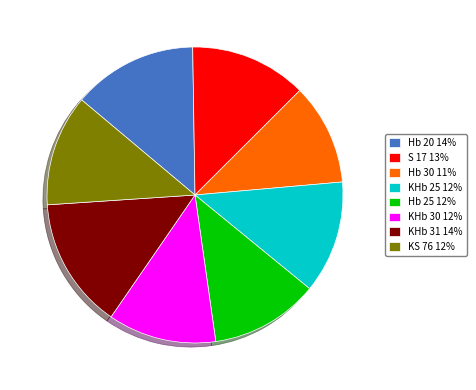

Is it true that KS 76 12% is 12% of the pie?

True